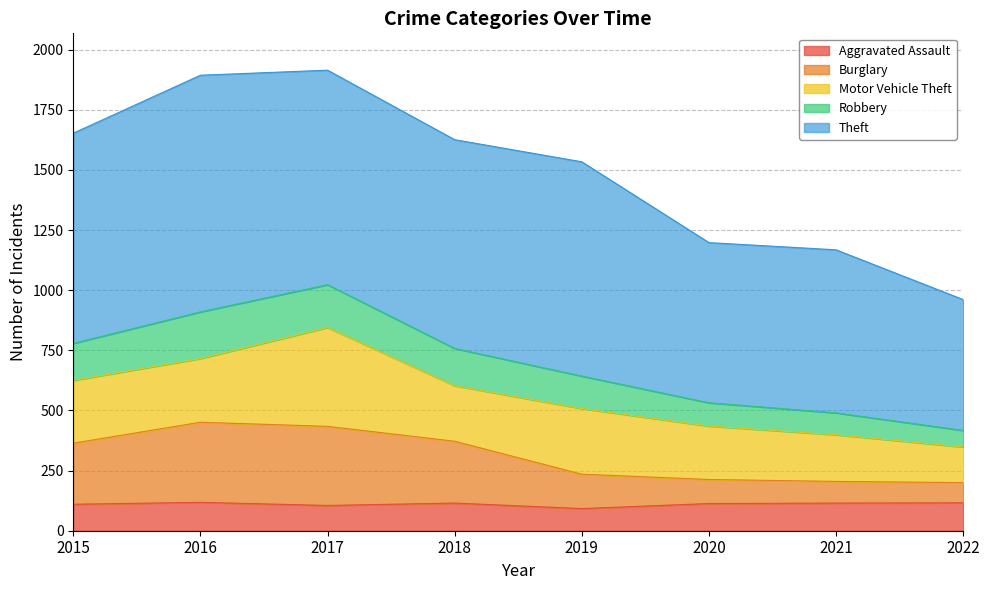

Between 2015 and 2019, which series saw the biggest shift?

Burglary